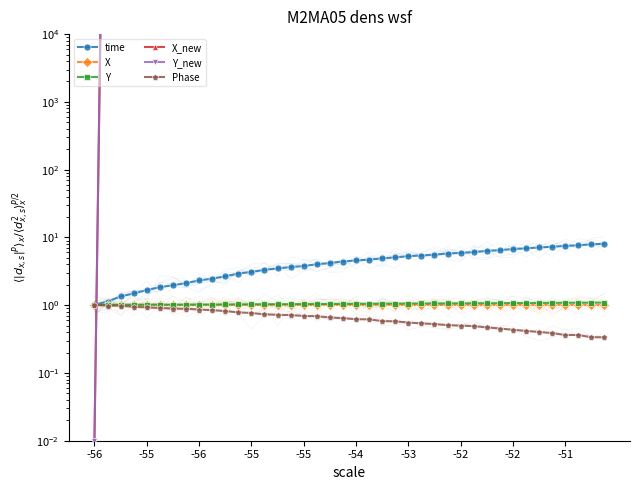

At which category is the sum across all series the highest?

39